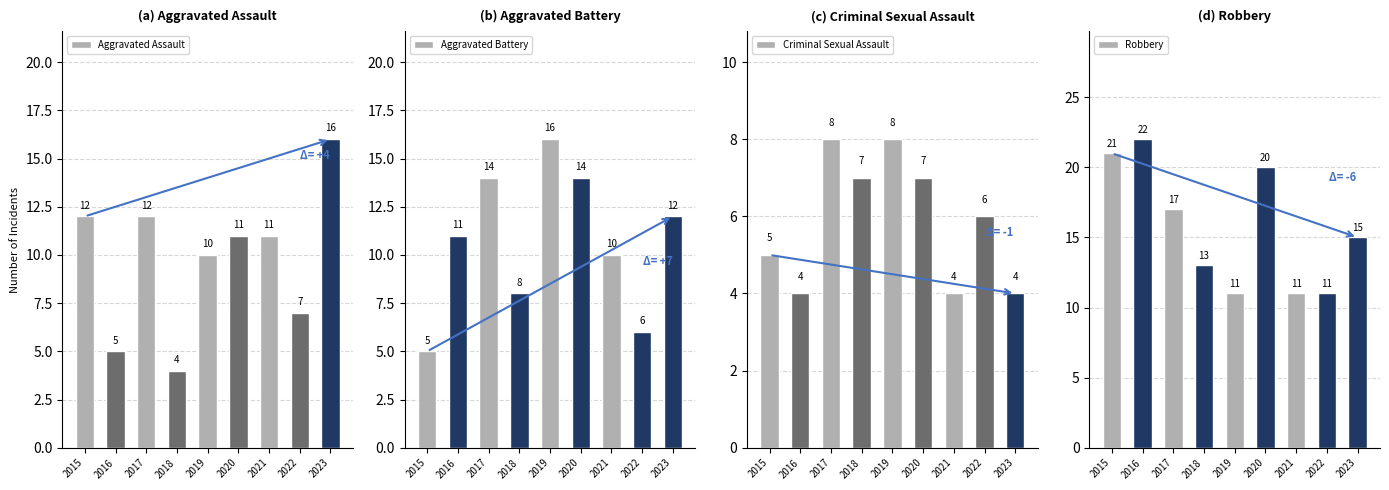

How many categories are shown in the chart?

9